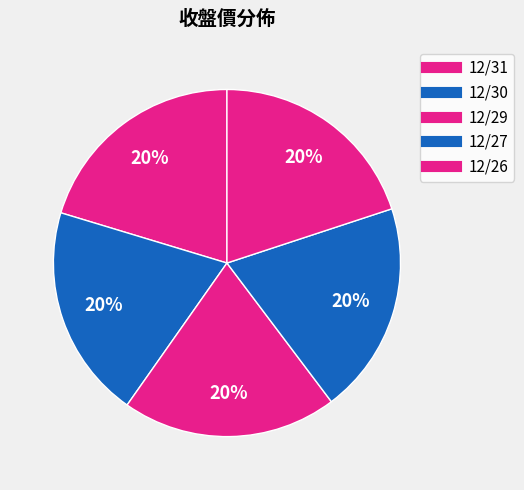

What percentage is the 12/30 slice, to the nearest percent?

20%